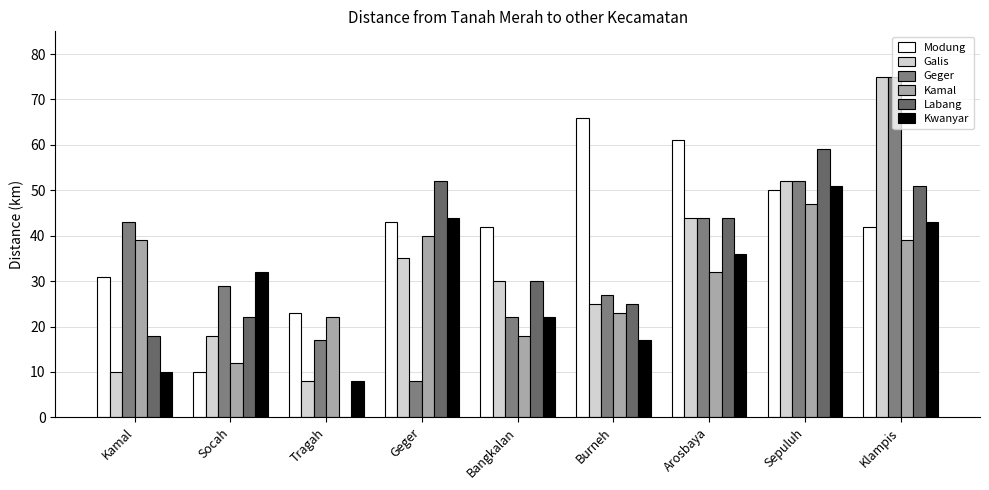

How many categories are shown in the chart?

9